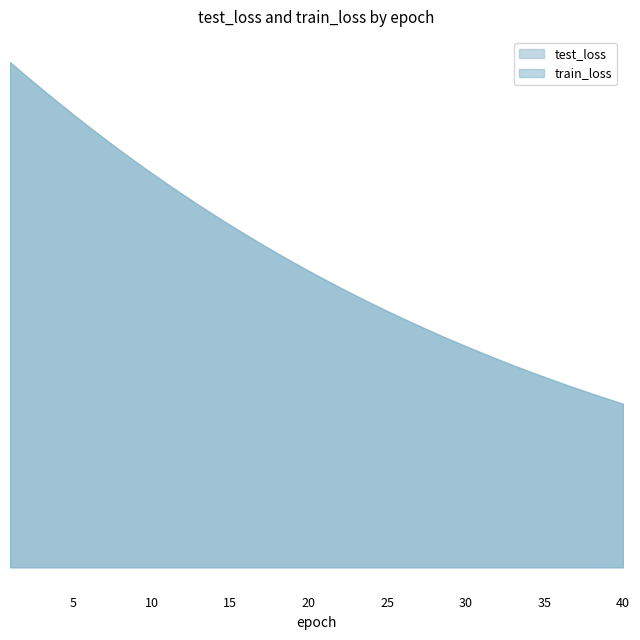

At which label is train_loss closest to 7478?

16